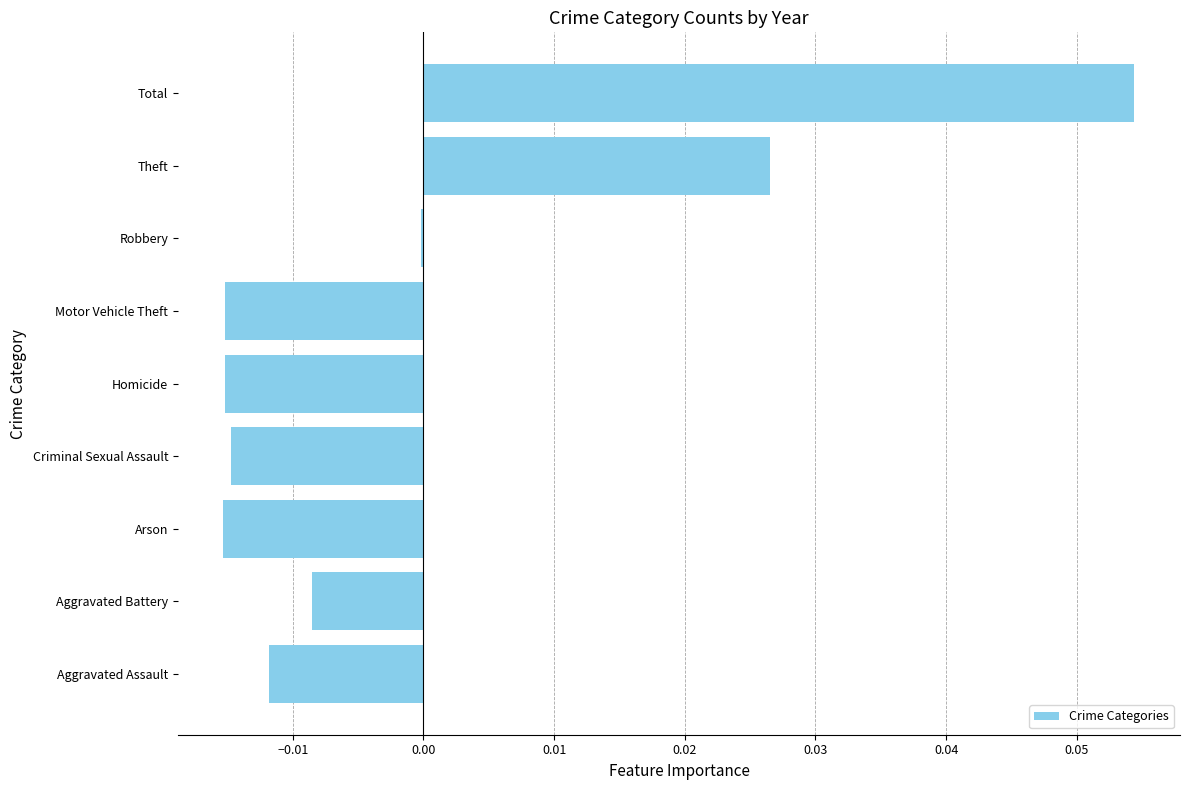

Which has a higher value, Aggravated Battery or Aggravated Assault?

Aggravated Battery